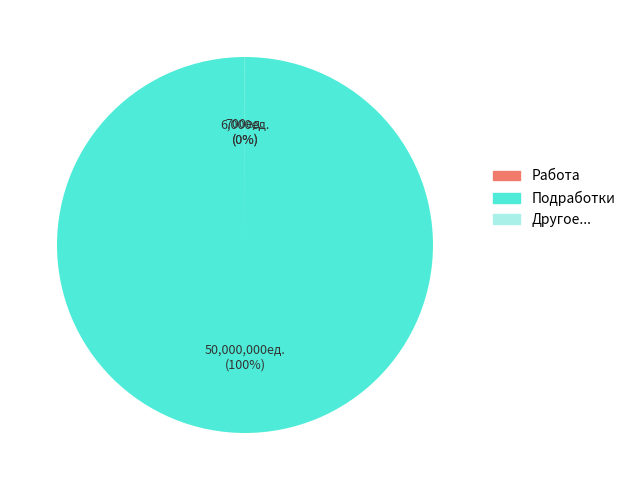

Which category has the biggest portion of the pie?

Подработки